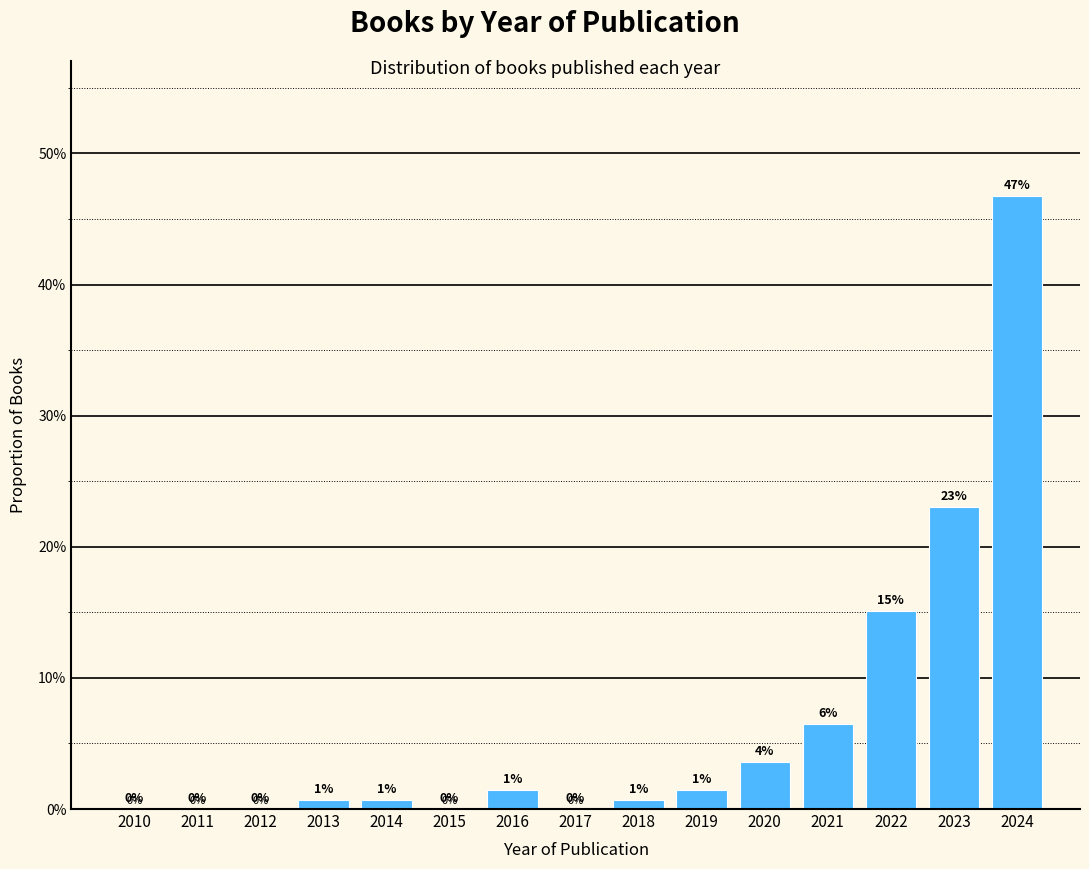

Is it true that the value at 2011 is 18.3?

False